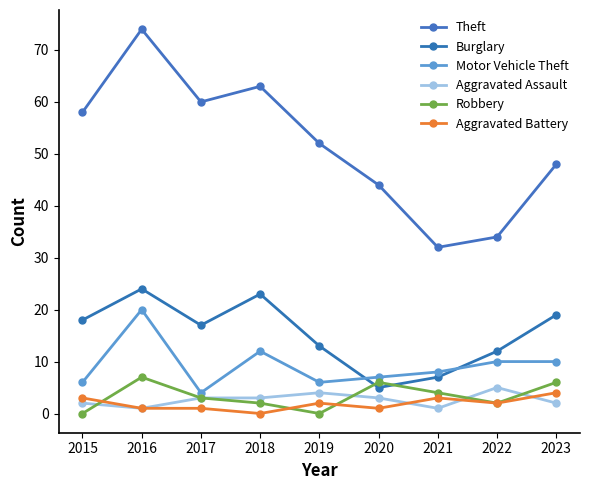

Count the Aggravated Battery values in the range 1 to 3.

7